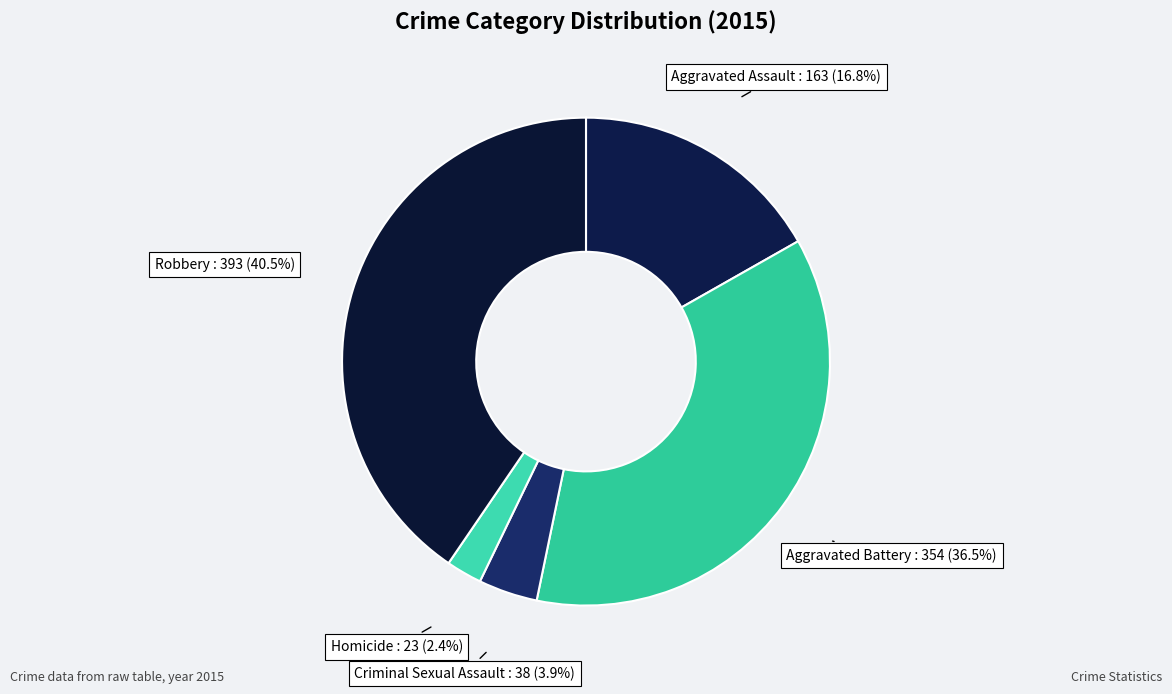

True or false: Homicide accounts for 2% of the total.

True